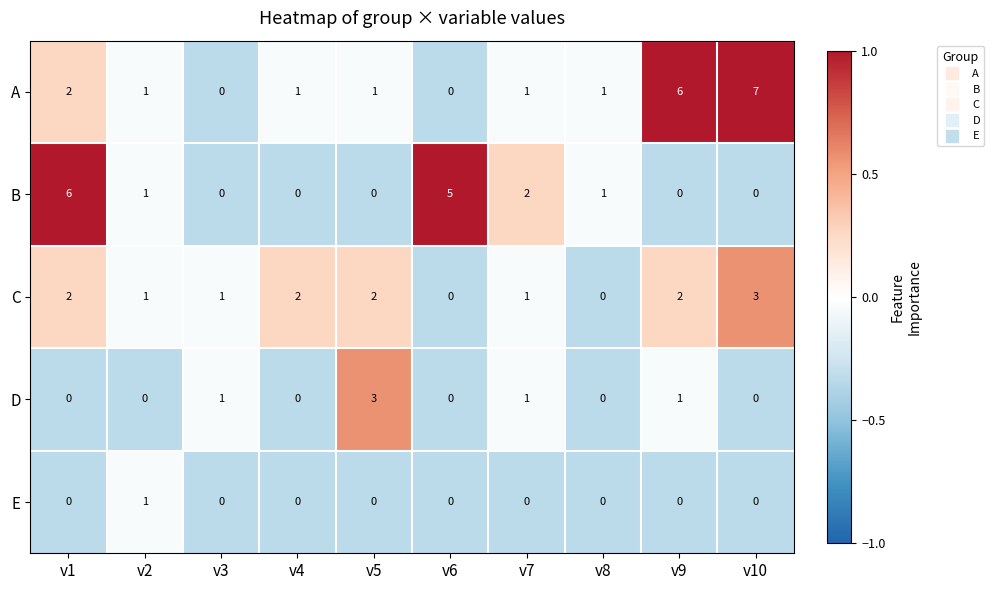

What is the maximum value for B?

6